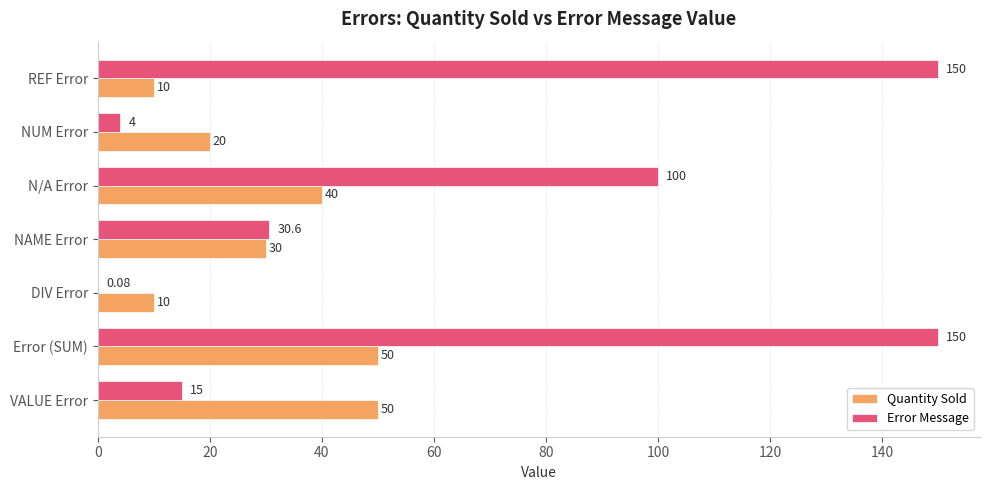

What is the sum of the Quantity Sold values at VALUE Error and Error (SUM)?

100.0